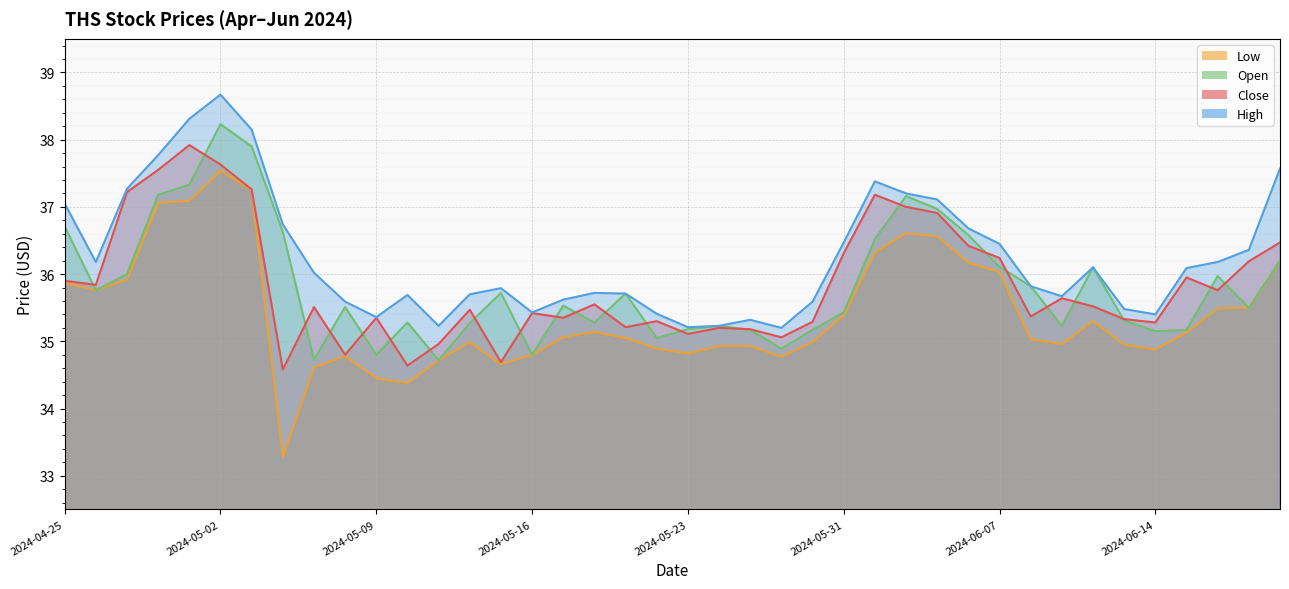

What are all the series names shown in the legend?

Close, High, Low, Open